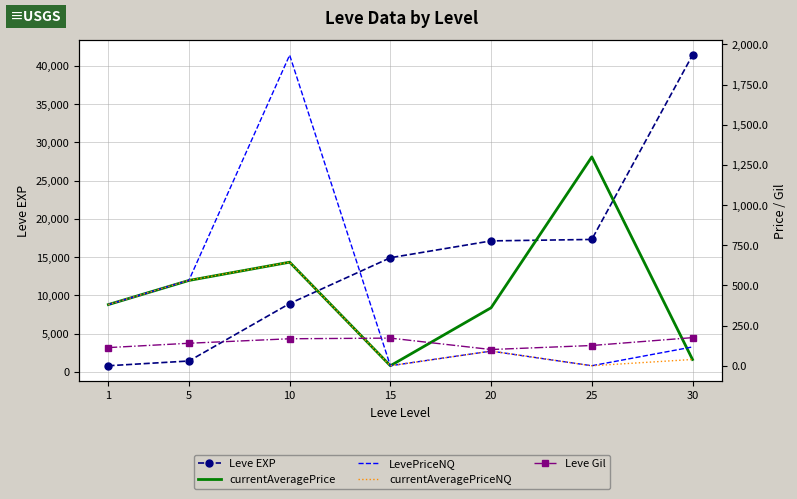

Which category has the highest value across all series?

30